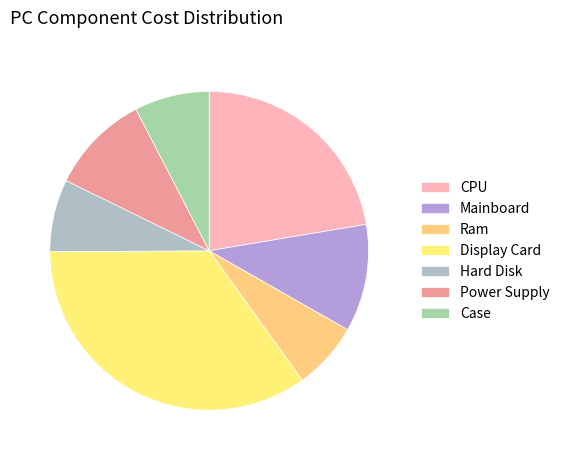

Which slice is the smallest?

Ram